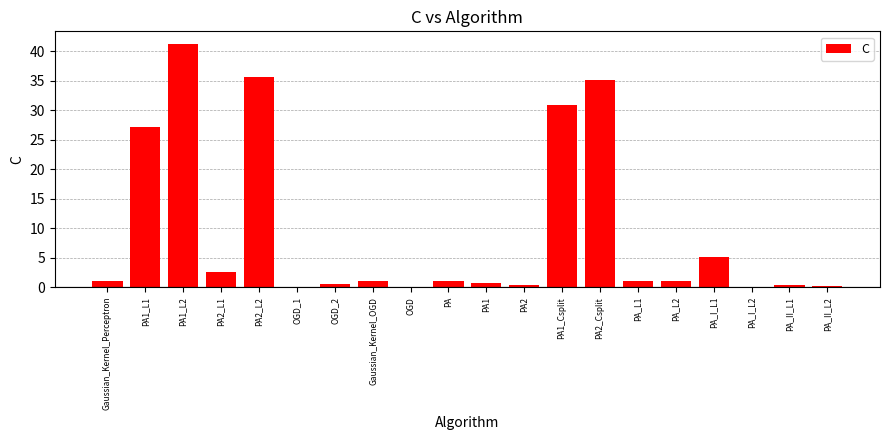

What is the maximum value shown in the chart?

41.3